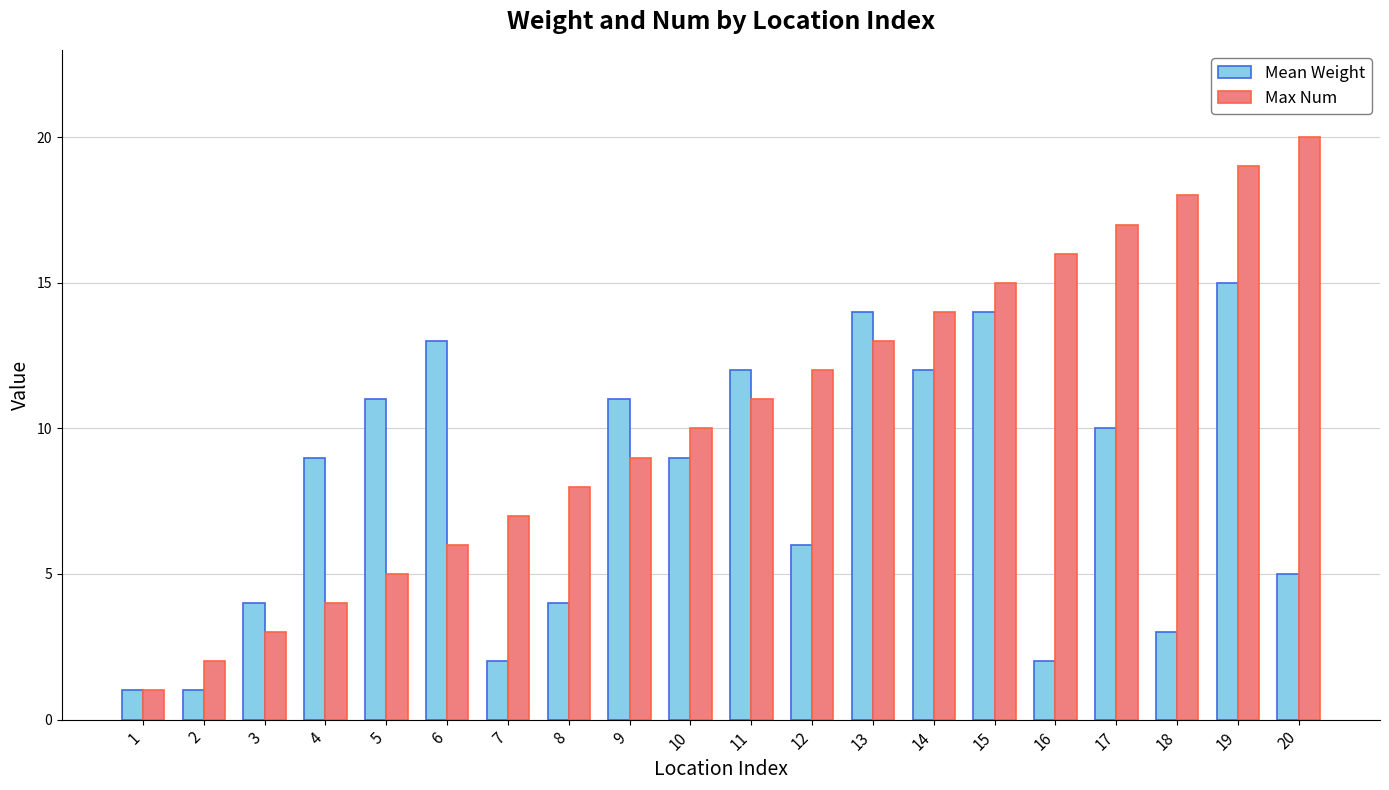

Reading left to right, what are all the values shown in this chart?

Mean Weight: 1	1	4	9	11	13	2	4	11	9	12	6	14	12	14	2	10	3	15	5
Max Num: 1	2	3	4	5	6	7	8	9	10	11	12	13	14	15	16	17	18	19	20